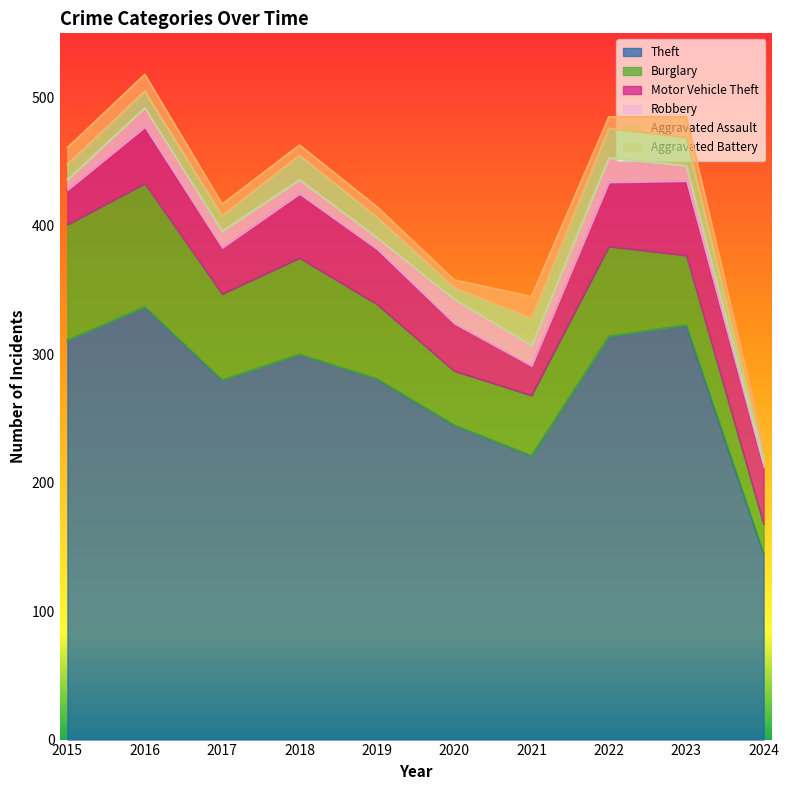

Between 2018 and 2022, which is larger?

2022